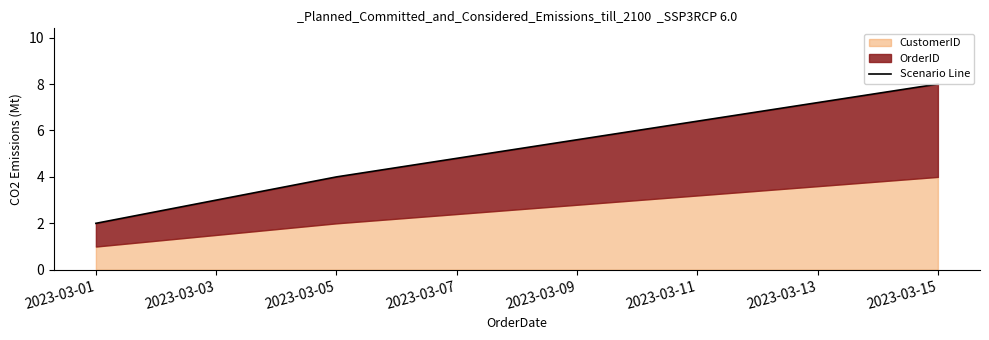

What is the difference between the maximum and minimum values?

6